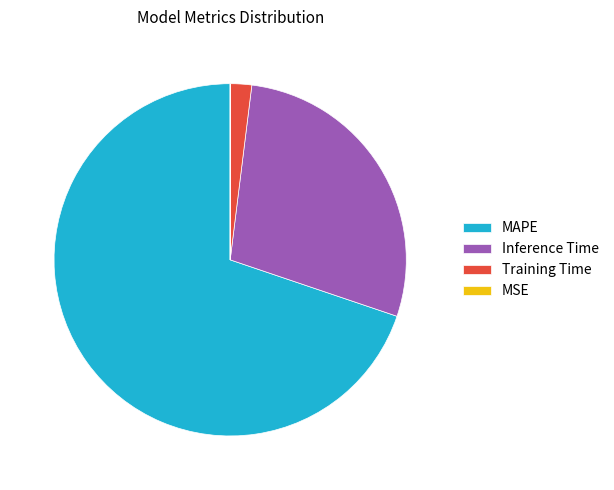

What is the largest slice in the pie chart?

MAPE